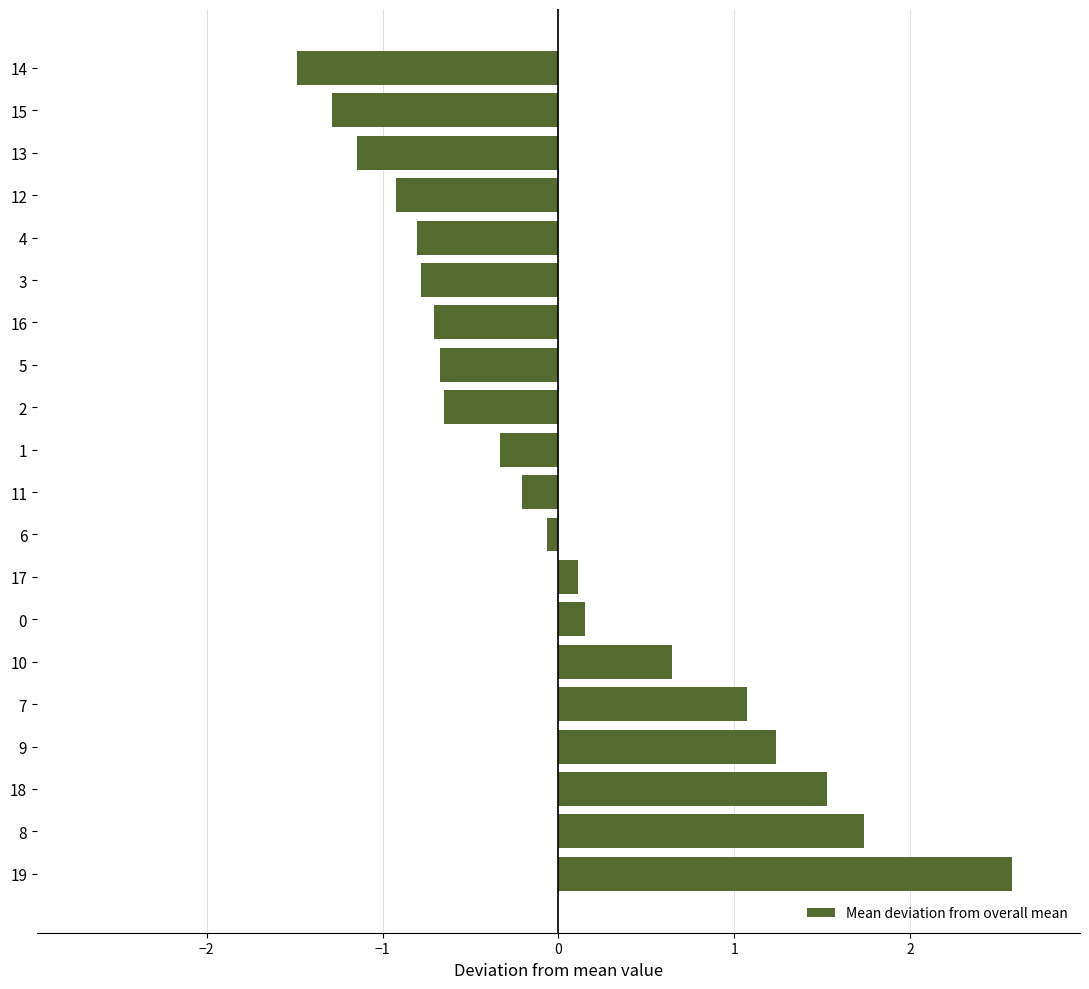

Are the bars grouped side by side (vs. stacked)?

No